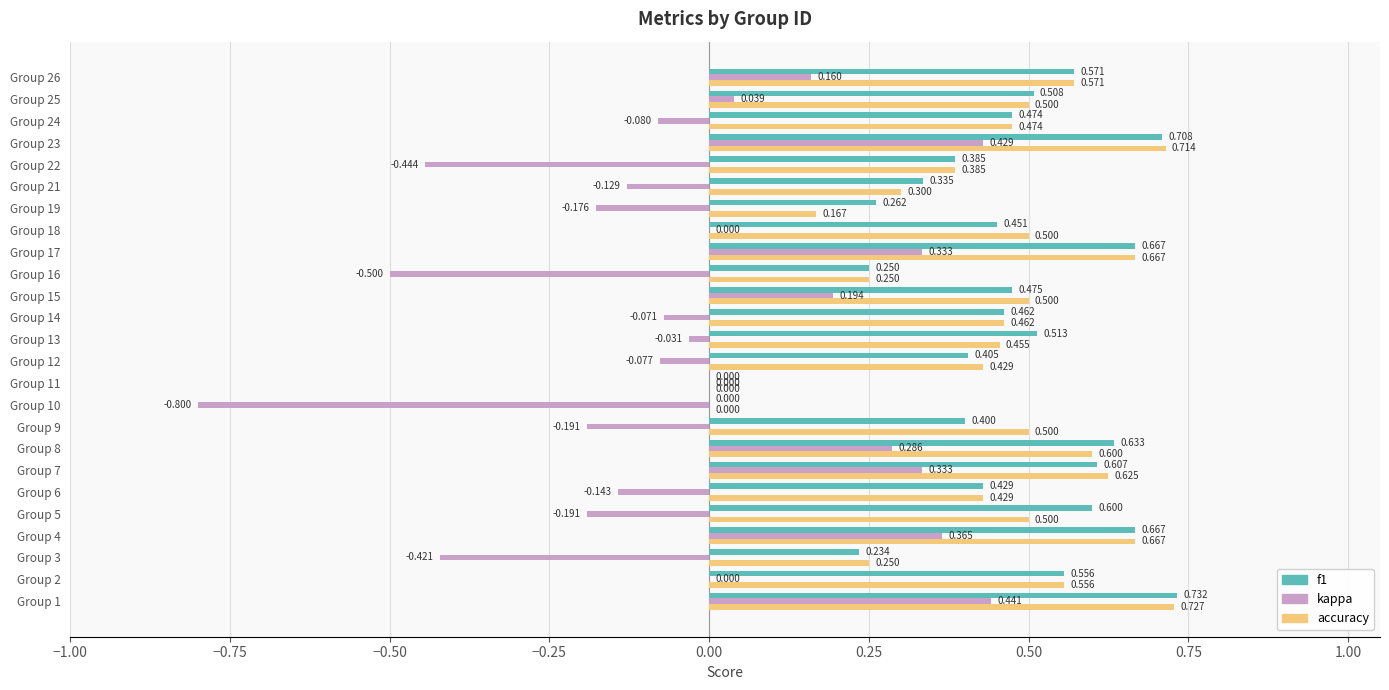

How many data points does each series have?

25